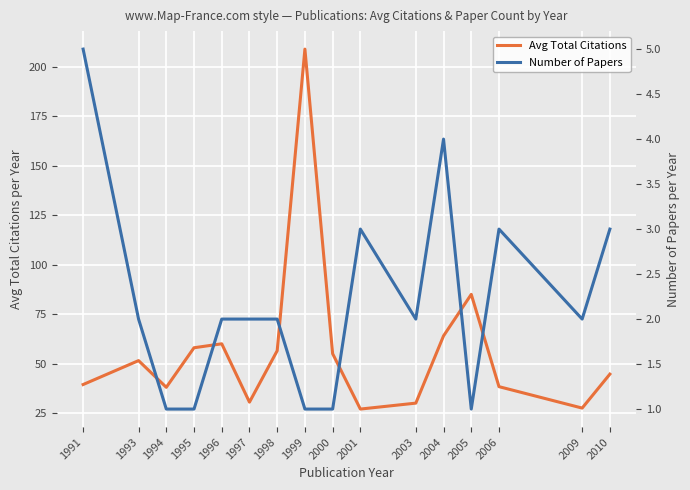

Which series changed the most between 1994 and 1995?

Avg Total Citations